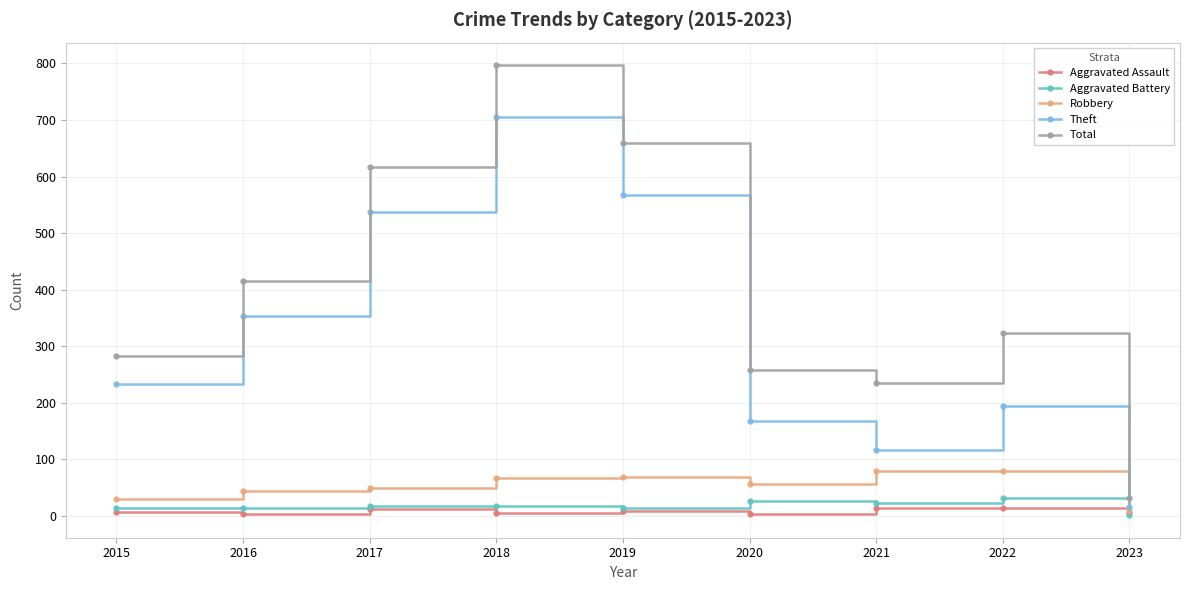

How many data points does each series have?

9